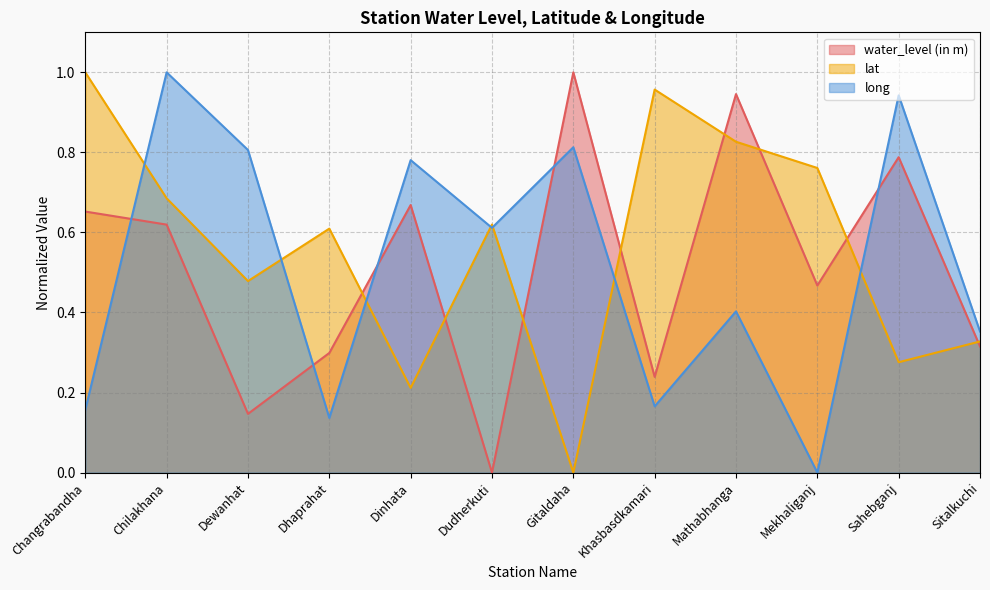

What position from the left is Dudherkuti?

6